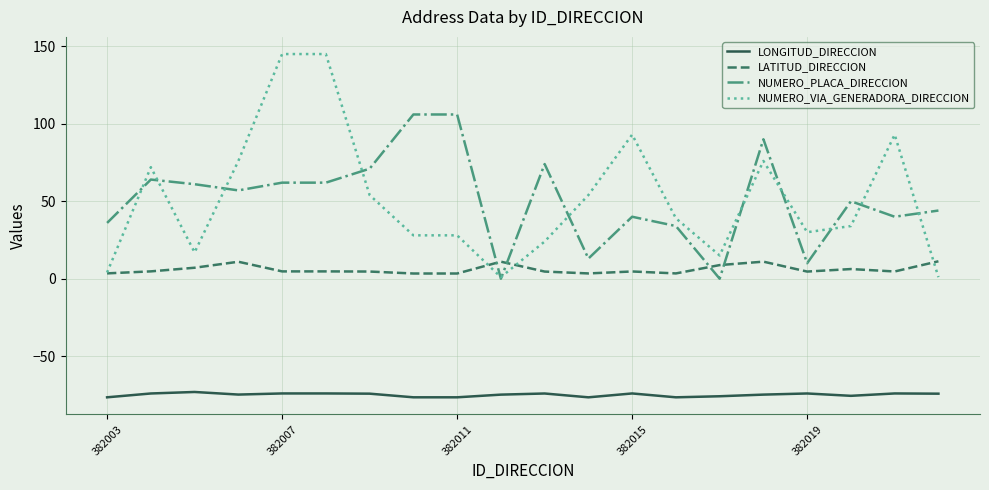

Which series has the largest range (max minus min)?

NUMERO_VIA_GENERADORA_DIRECCION